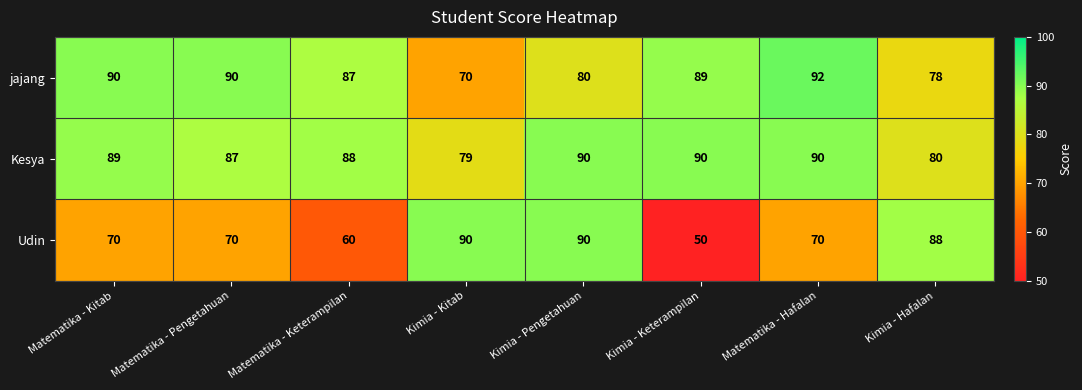

What is the sum of all Kesya values?

693